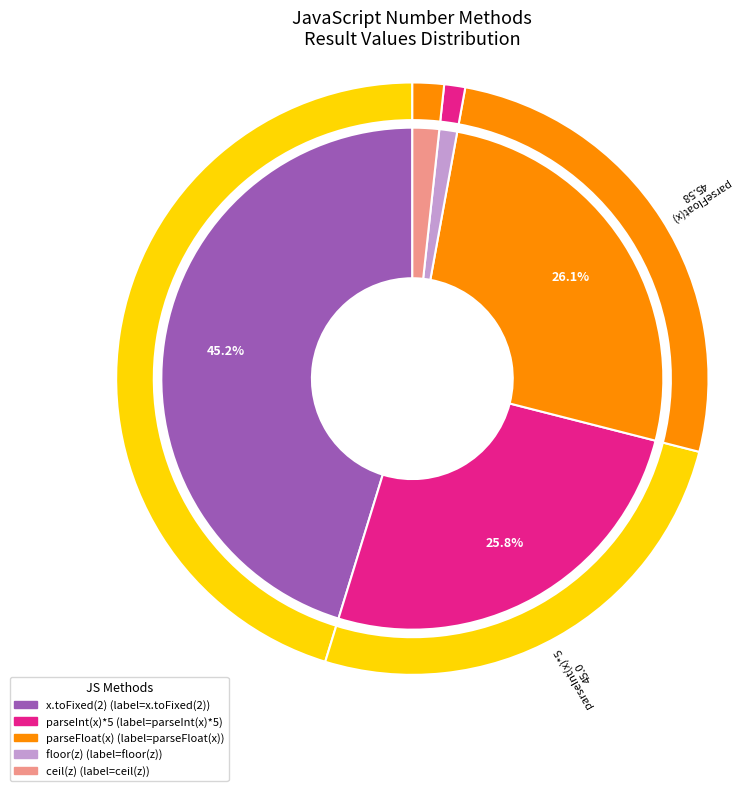

Which slice is the smallest?

floor(z)